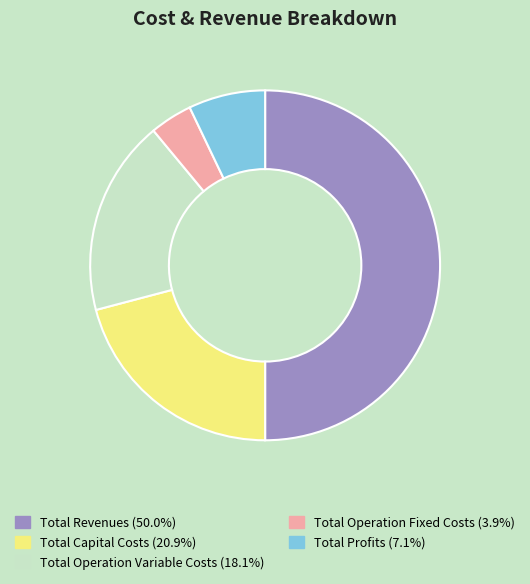

Do Total Operation Fixed Costs and Total Profits together represent more than half of the pie?

No